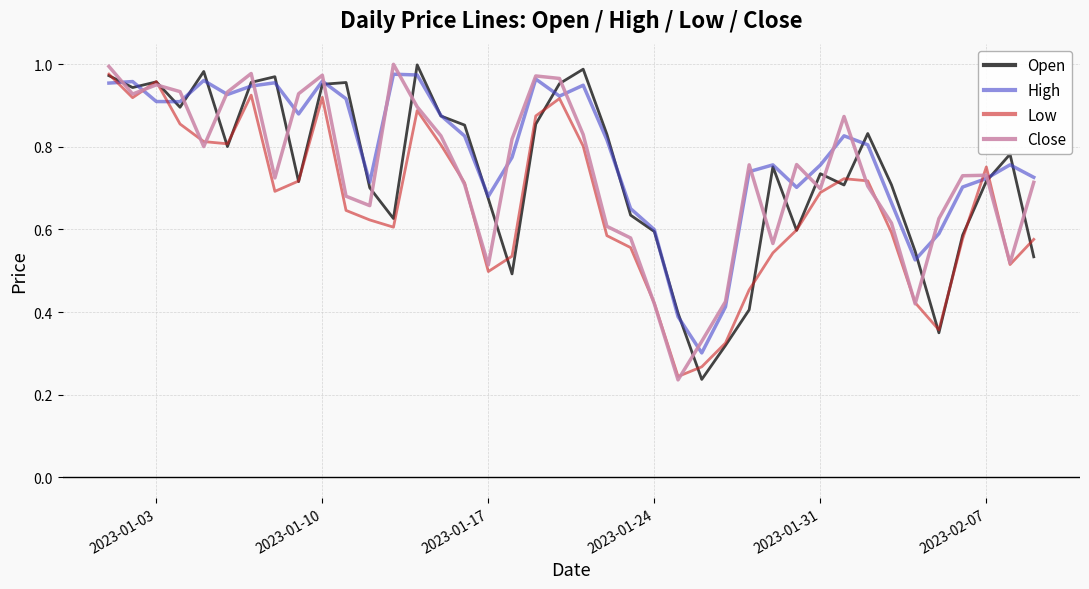

Which series has the largest total across all categories?

High